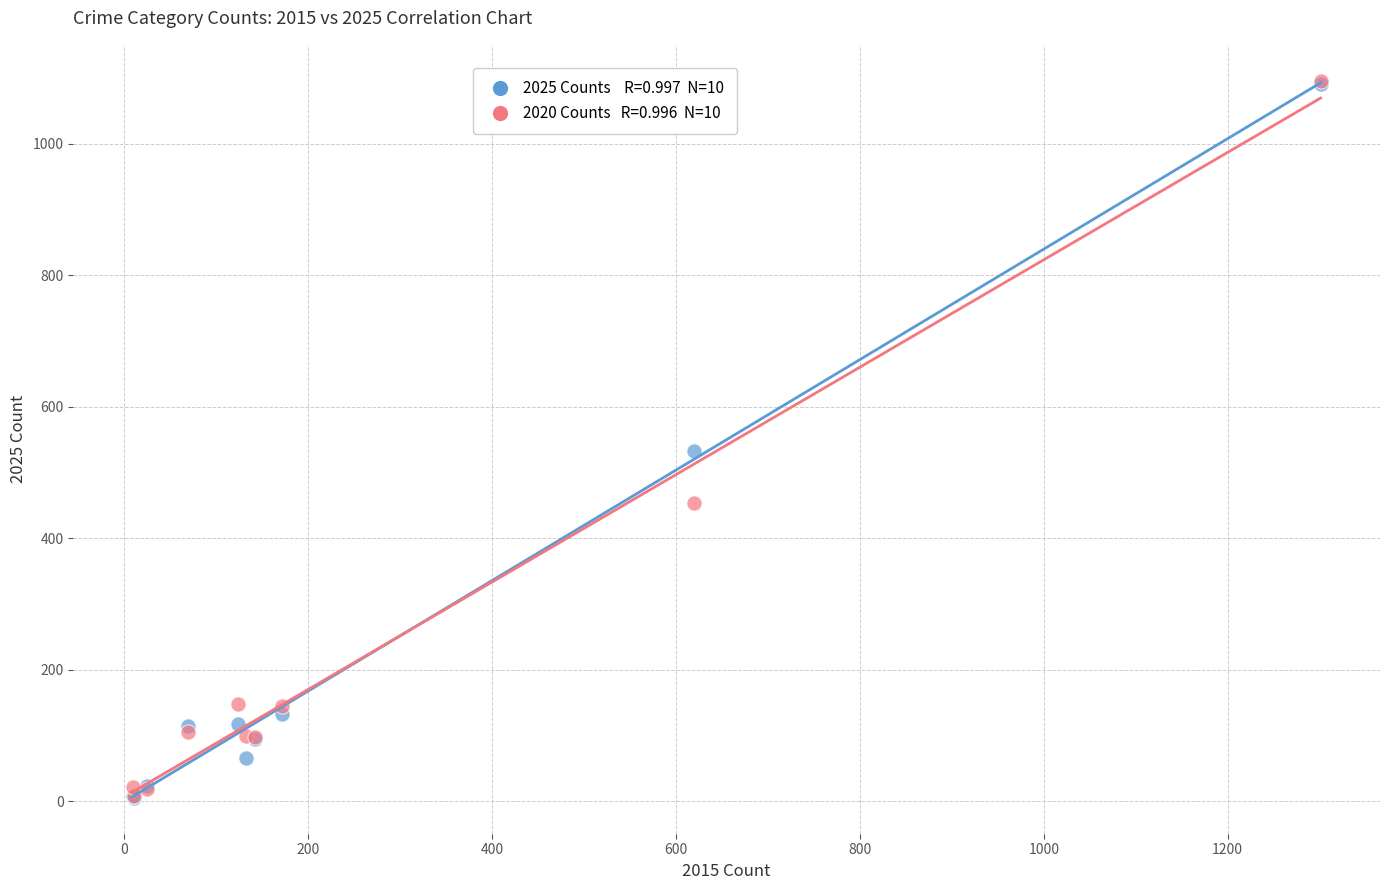

Across all series, what Y value is closest to 550?

533